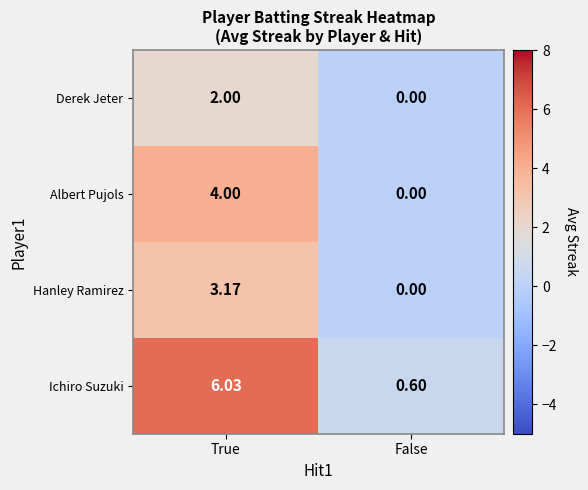

Between True and False, which series saw the biggest shift?

Ichiro Suzuki